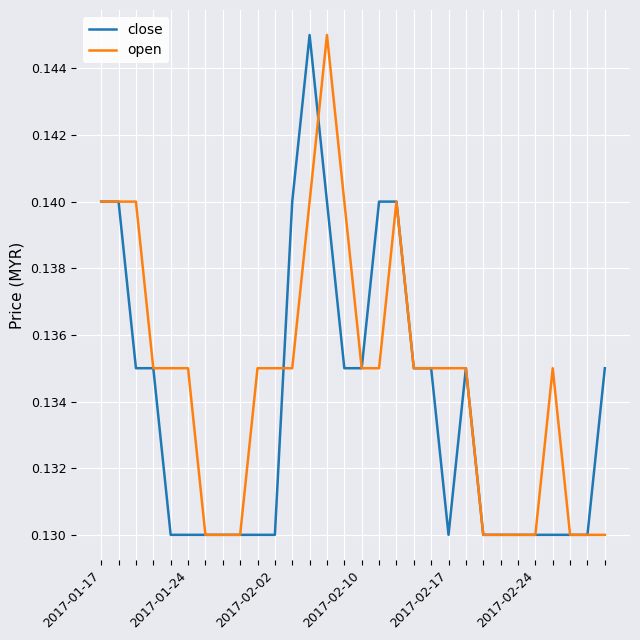

List the series in order of their overall mean, lowest first.

close, open